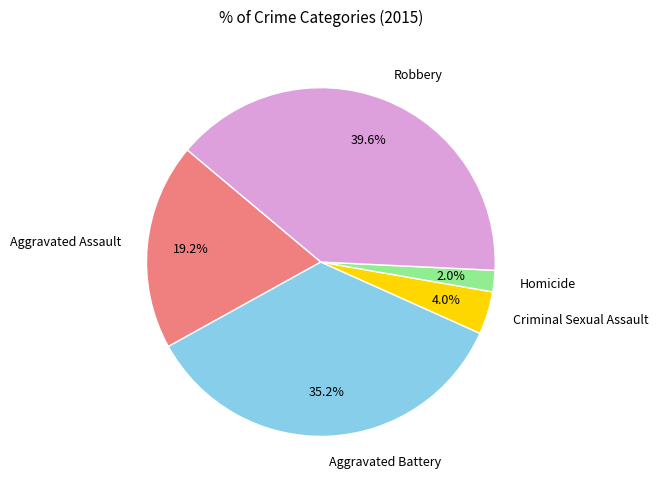

How much of the chart is everything except Robbery?

60.4%